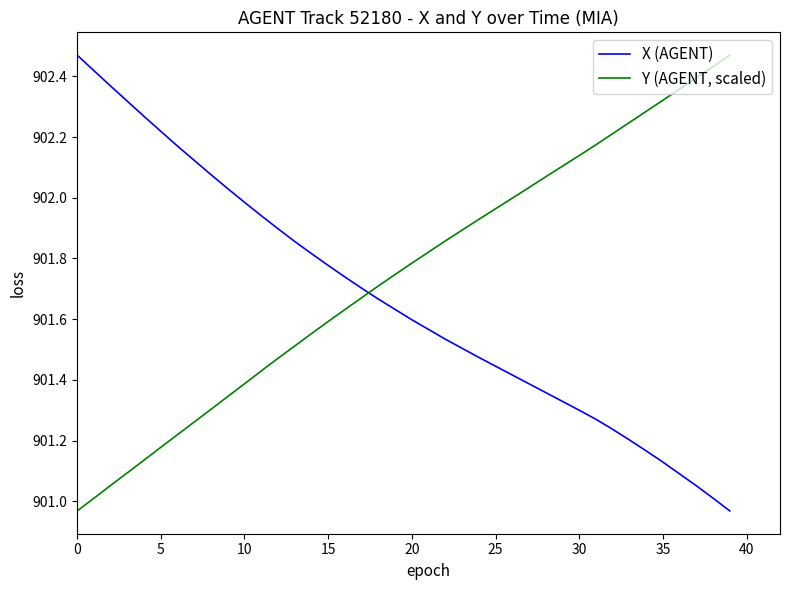

Which series has the largest total across all categories?

Y (AGENT, scaled)